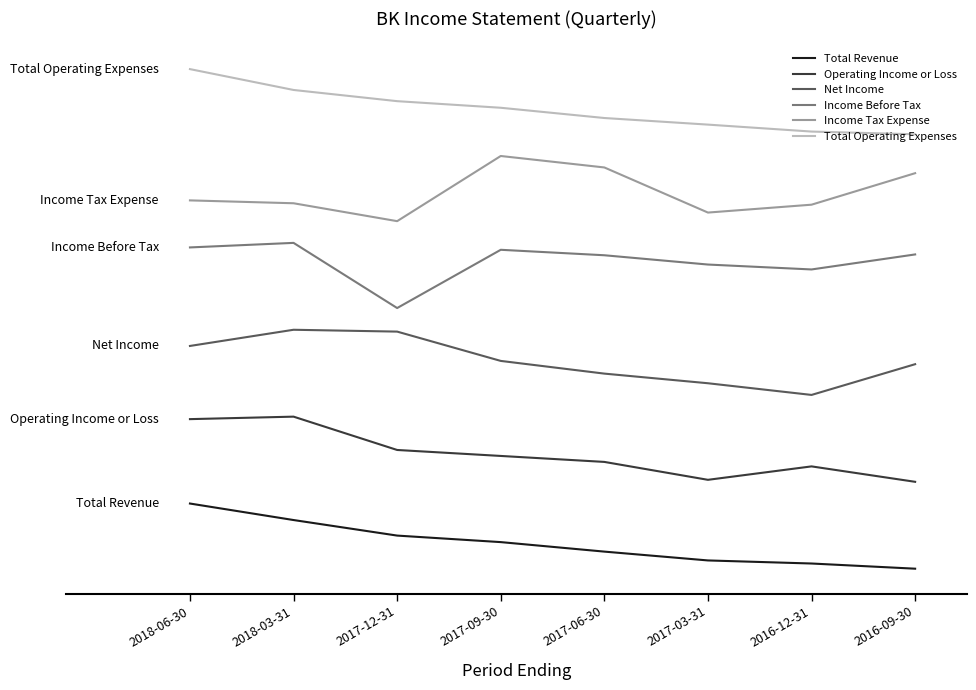

Reading left to right, extract all data points from this chart.

Total Revenue: 150000.0	112002.9	76215.0	61192.9	39322.5	18998.5	11929.3	0.0
Operating Income or Loss: 344274.8	350000.0	273282.4	259542.0	245801.5	204580.2	235496.2	200000.0
Net Income: 512735.8	550000.0	545754.7	478301.9	449056.6	426886.8	400000.0	470754.7
Income Before Tax: 739525.1	750000.0	600000.0	734078.2	721508.4	700139.7	688826.8	723393.9
Income Tax Expense: 847802.2	841208.8	800000.0	950000.0	923626.4	819780.2	837912.1	910439.6
Total Operating Expenses: 1150000.0	1101989.2	1076220.6	1061030.7	1037432.2	1022242.3	1006238.7	1000000.0